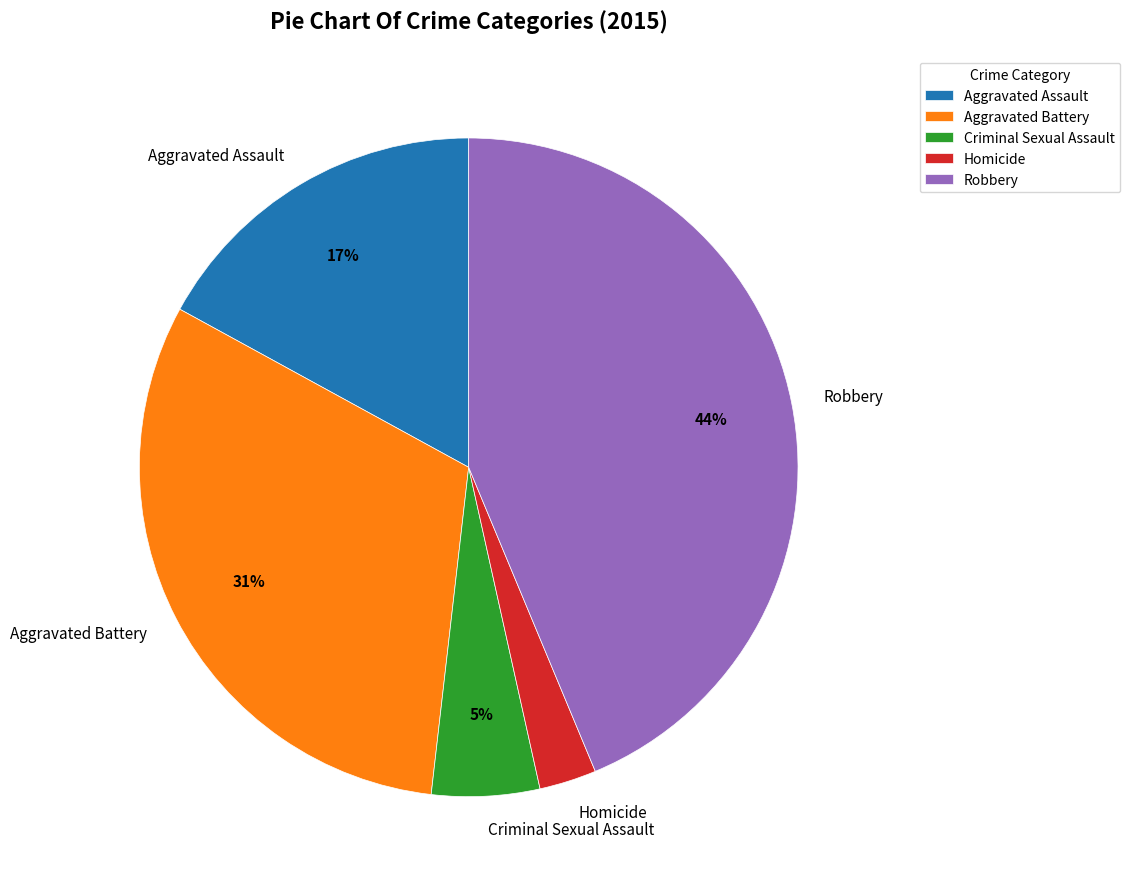

To the nearest percent, what is the difference between the Criminal Sexual Assault and Aggravated Battery slice percentages?

26%